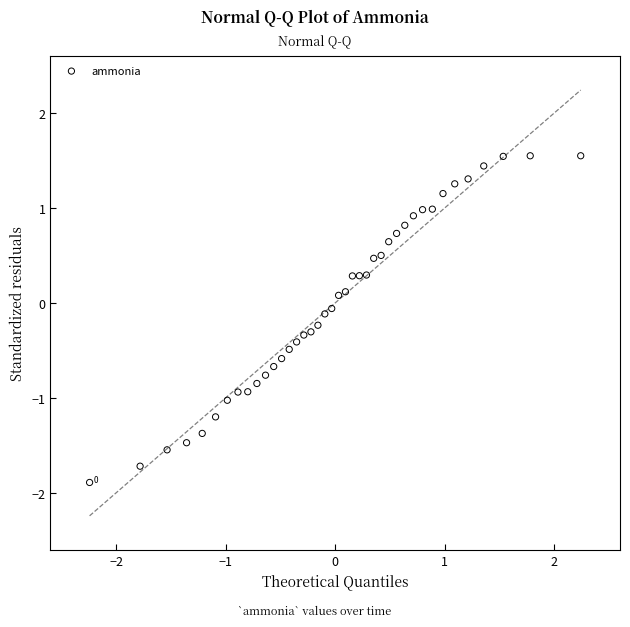

What is the range of Y values (max minus min)?

3.4